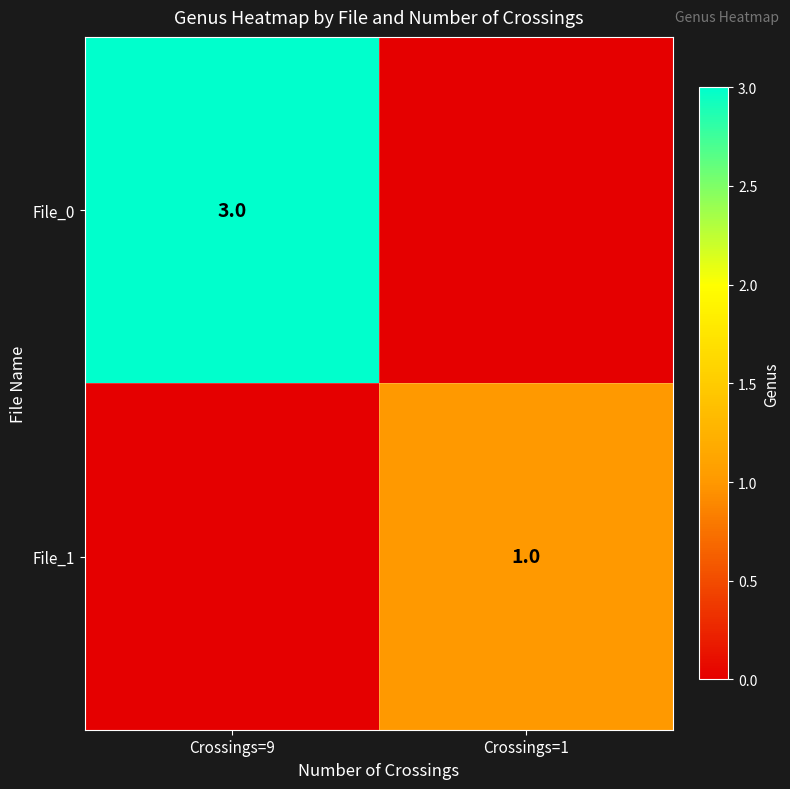

Is it true that File_1 equals 2 at Crossings=1?

False